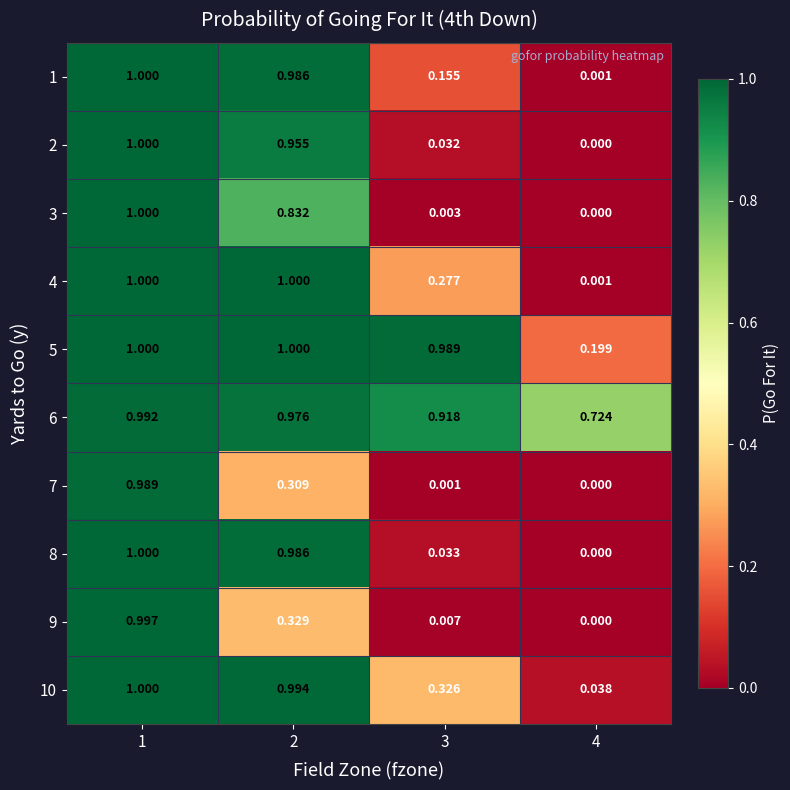

How many data points in 7 are above 0?

3